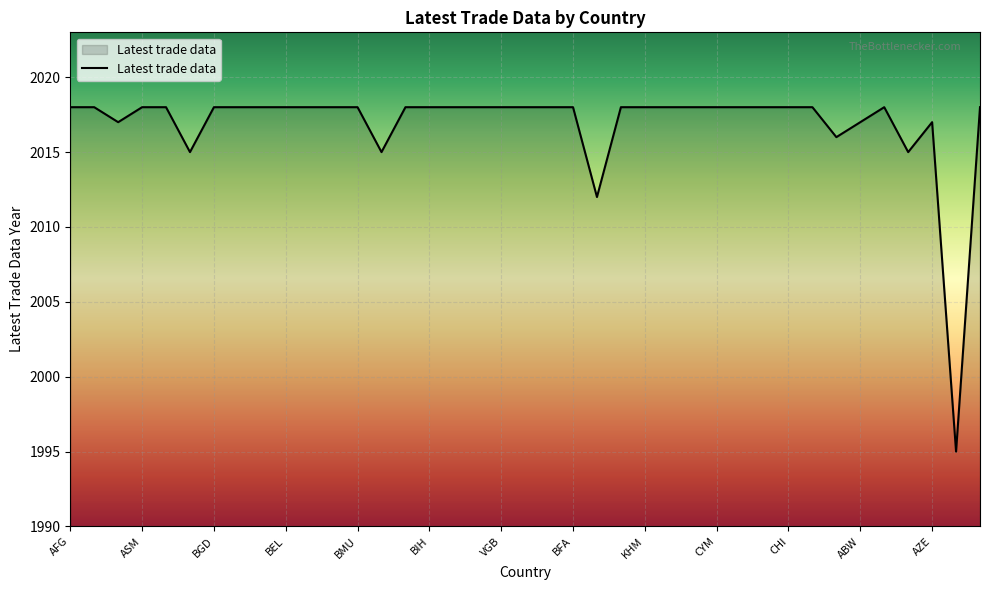

How many distinct data groups are displayed?

1